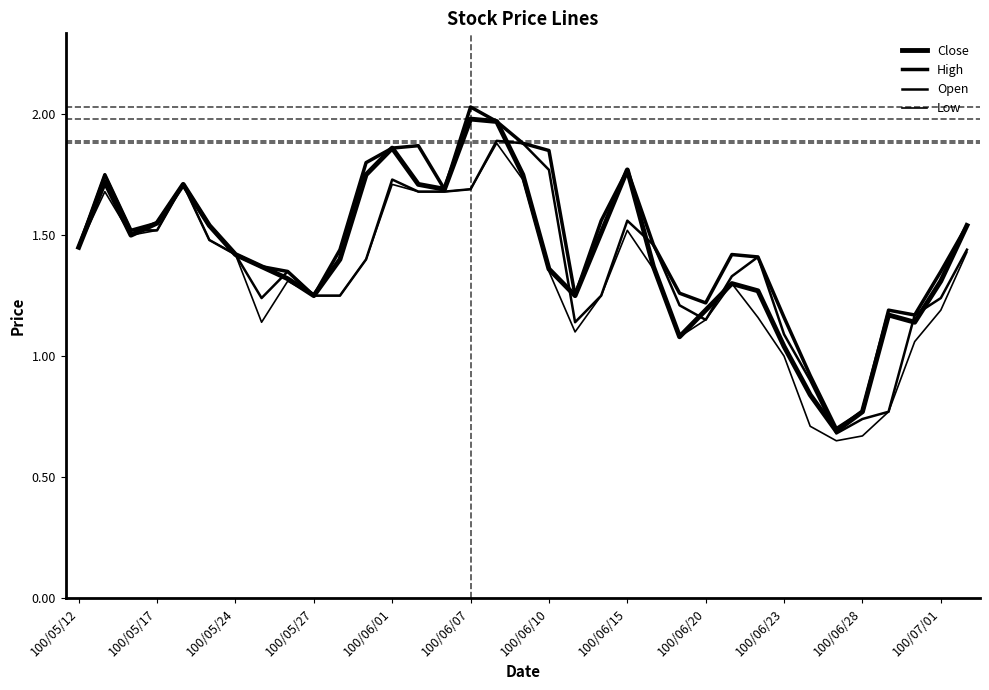

Where is Open nearest to the value 1?

100/06/23